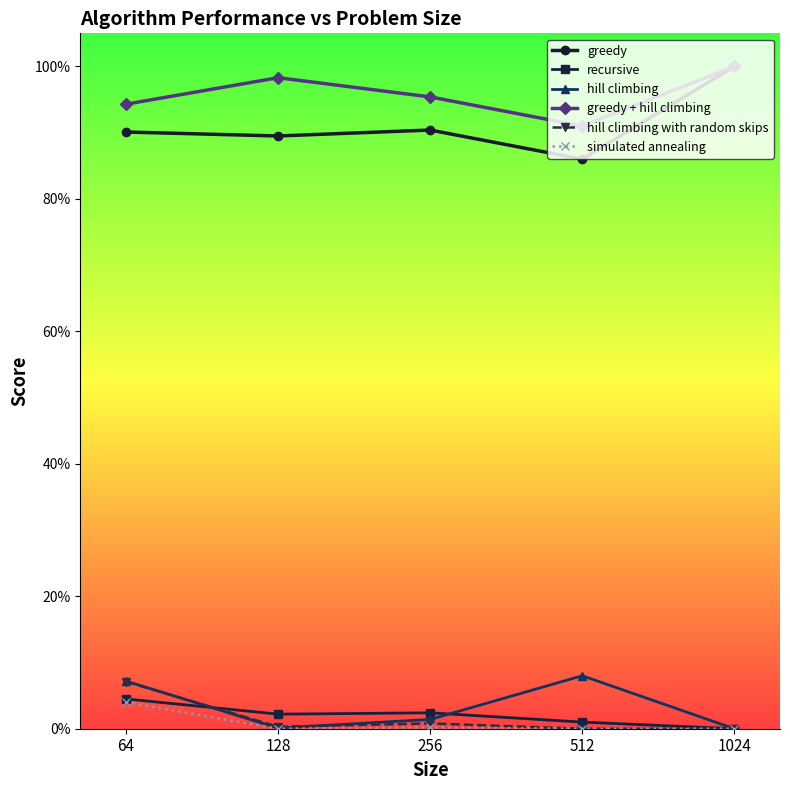

Reading left to right, transcribe all the data shown in this chart.

greedy: 0.9	0.9	0.9	0.9	1.0
recursive: 0.0	0.0	0.0	0.0	0.0
hill climbing: 0.1	0.0	0.0	0.1	0.0
greedy + hill climbing: 0.9	1.0	1.0	0.9	1.0
hill climbing with random skips: 0.1	0.0	0.0	0.0	0.0
simulated annealing: 0.0	0.0	0.0	0.0	0.0